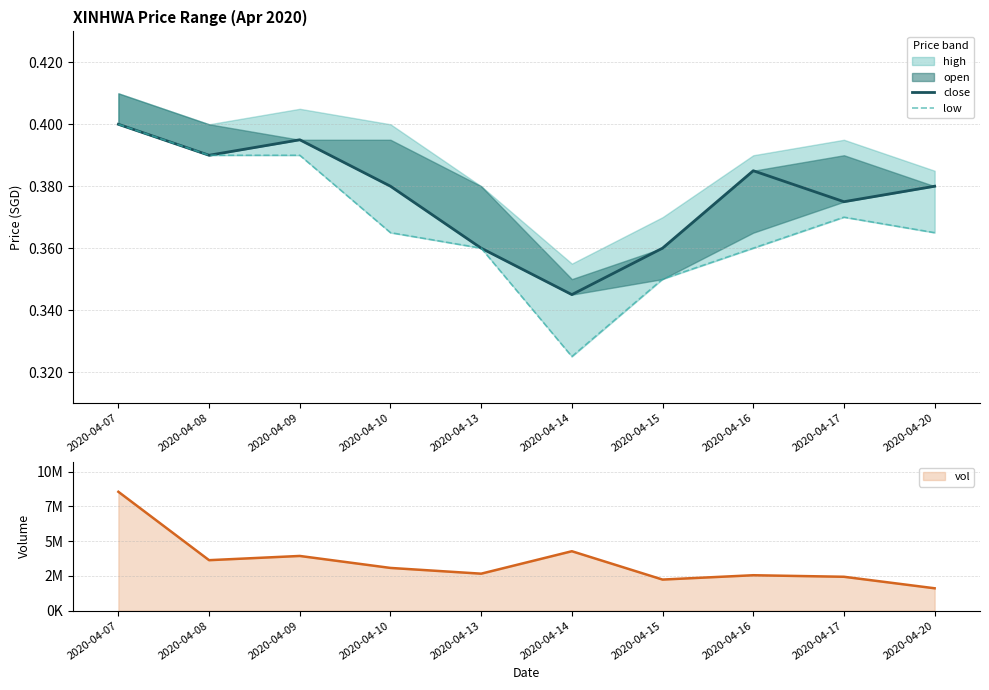

How many lines are shown in the chart?

2